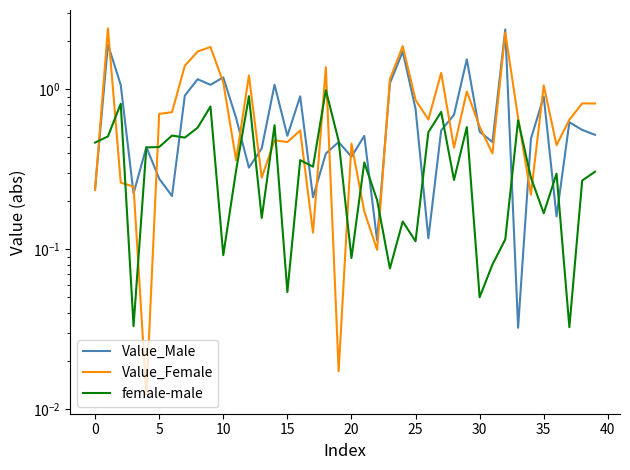

Is it true that Value_Male equals 1.2 at 25?

False